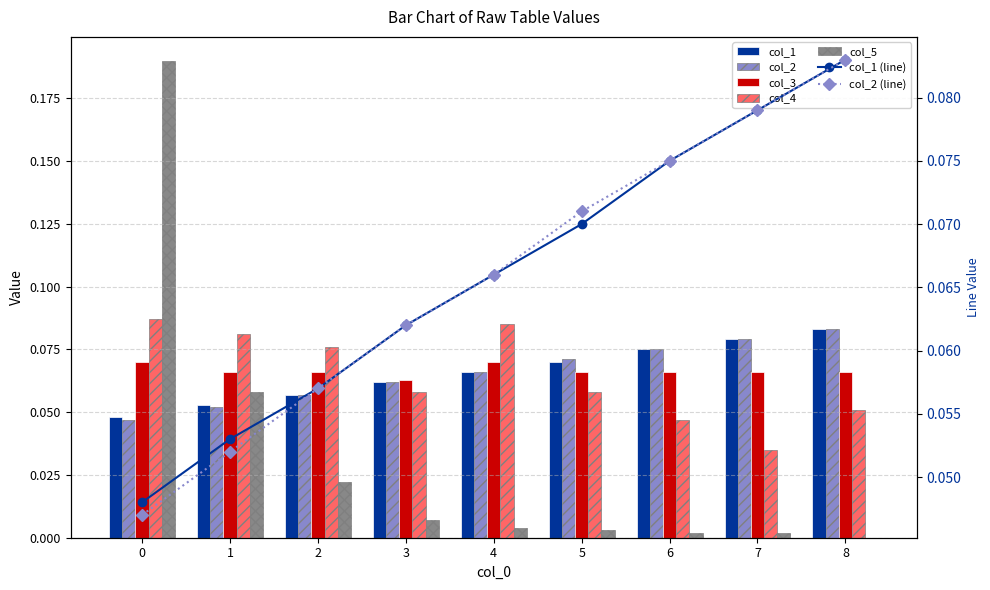

Does the chart contain stacked bars?

No